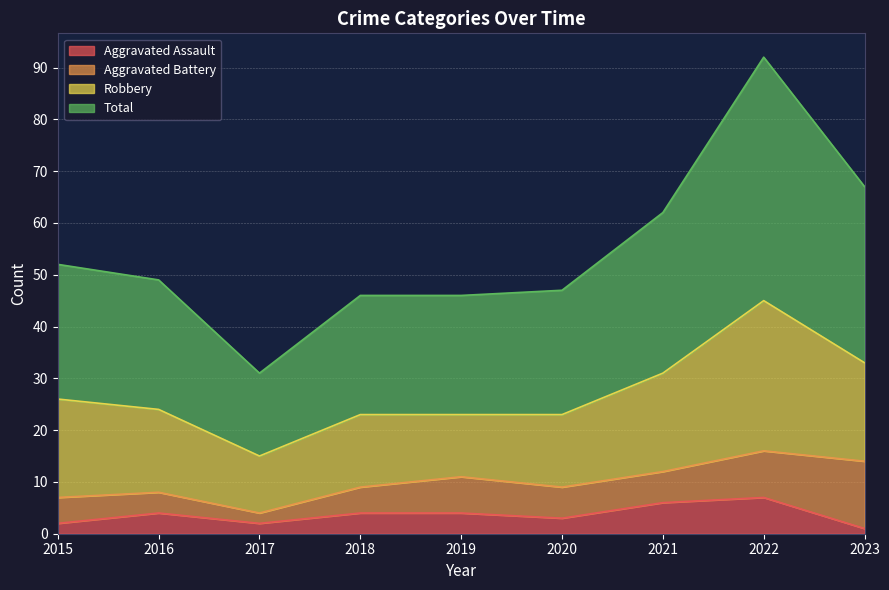

What is the difference between the highest and lowest values at 2021?

56